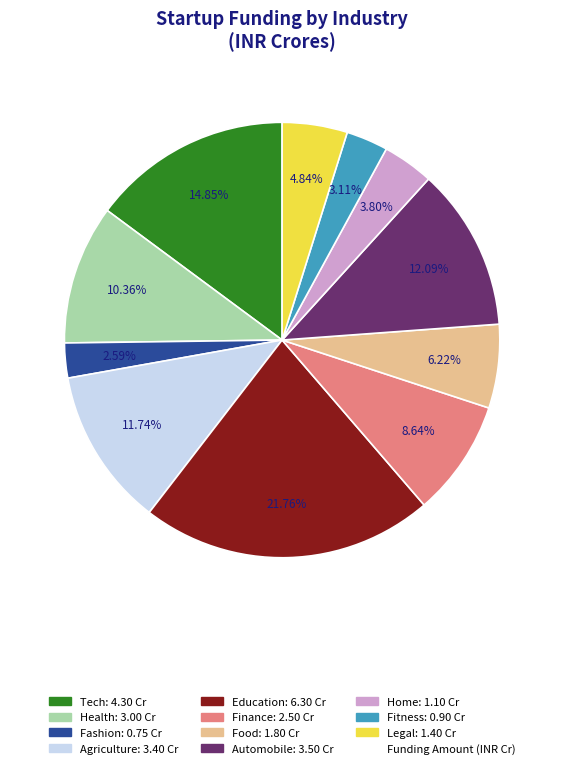

Is there a majority slice in this chart?

No